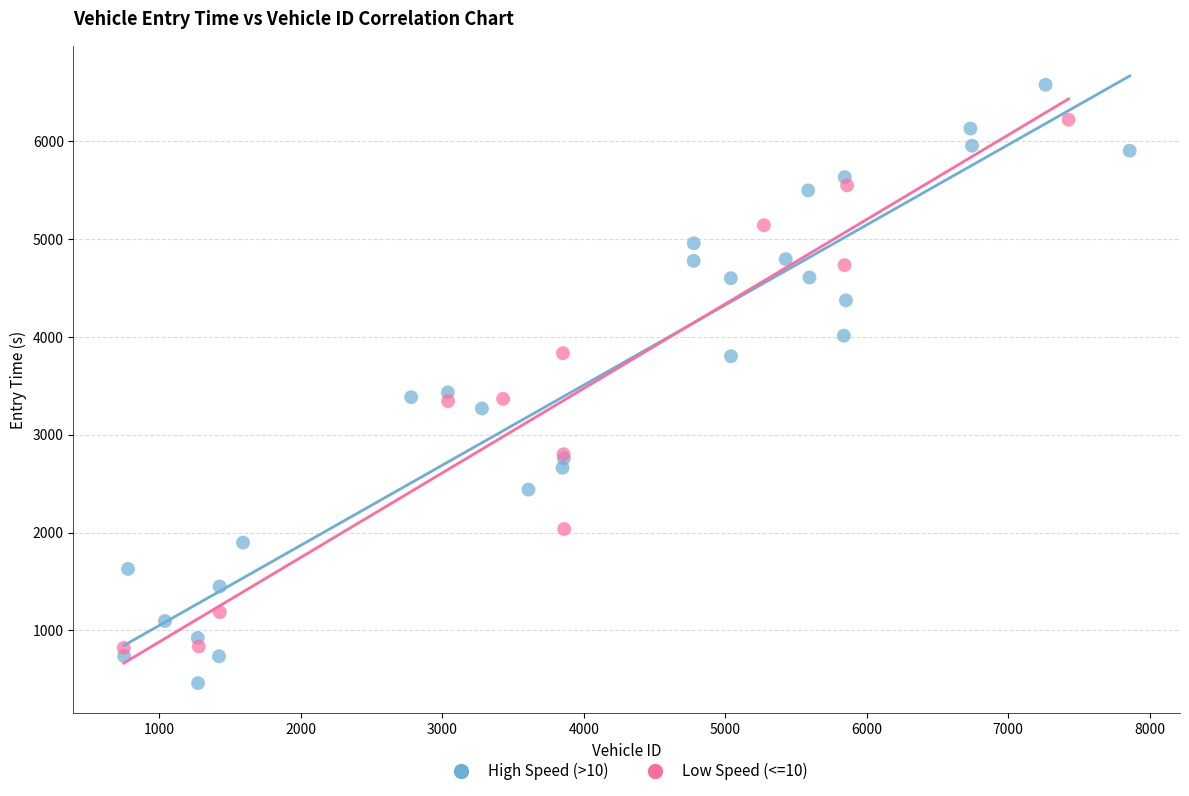

Which series reaches the maximum Y coordinate?

High Speed (>10)